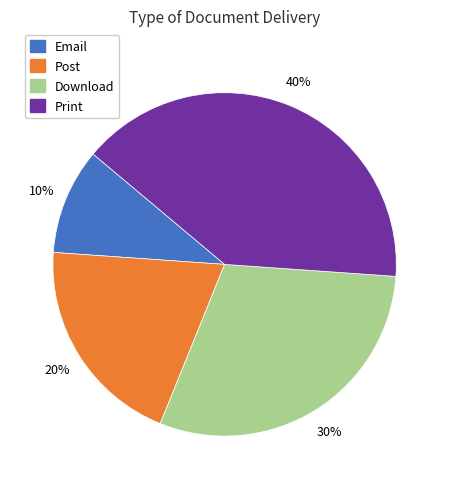

True or false: Email accounts for 10% of the total.

True